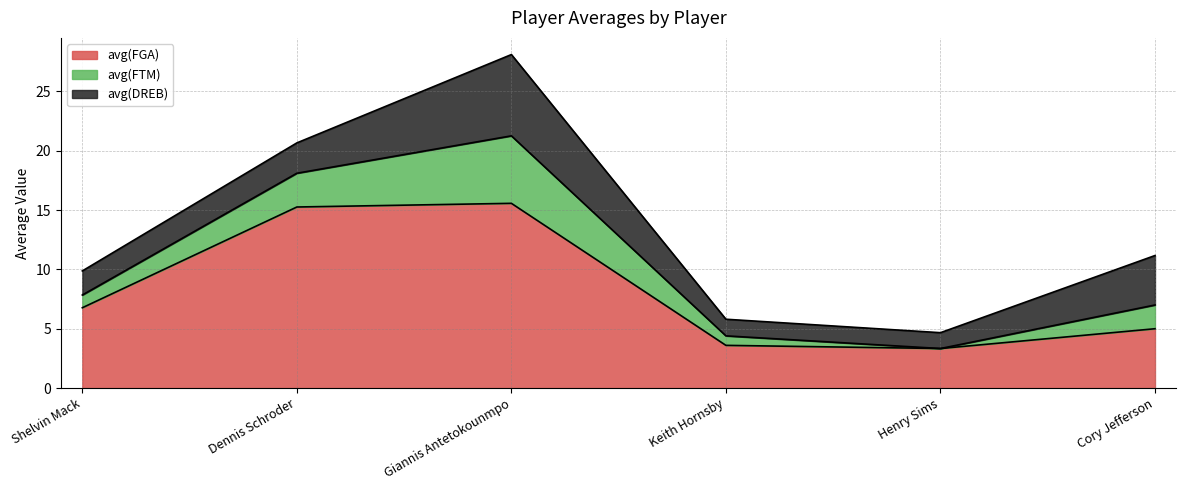

Between Henry Sims and Shelvin Mack, which is larger?

Shelvin Mack